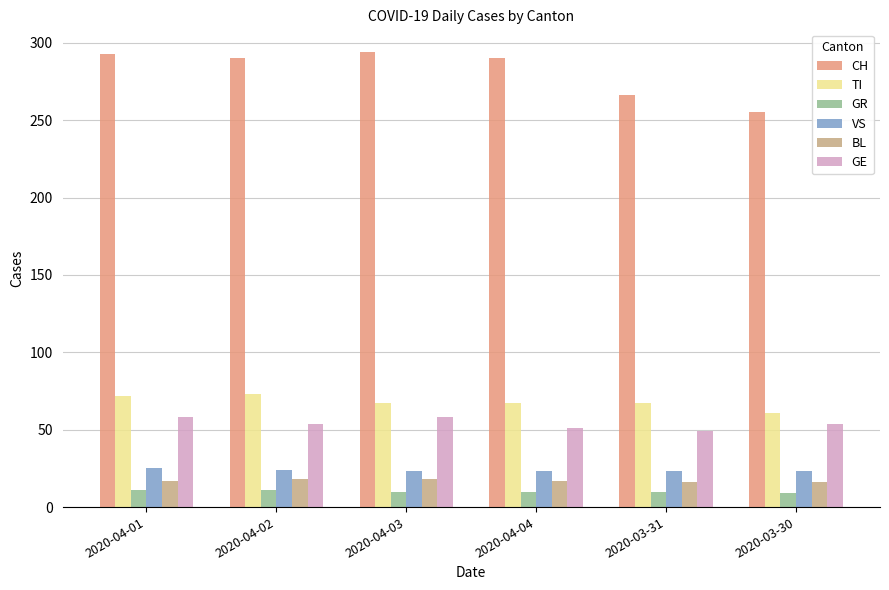

Rank the series by their maximum value, from lowest to highest.

GR, BL, VS, GE, TI, CH